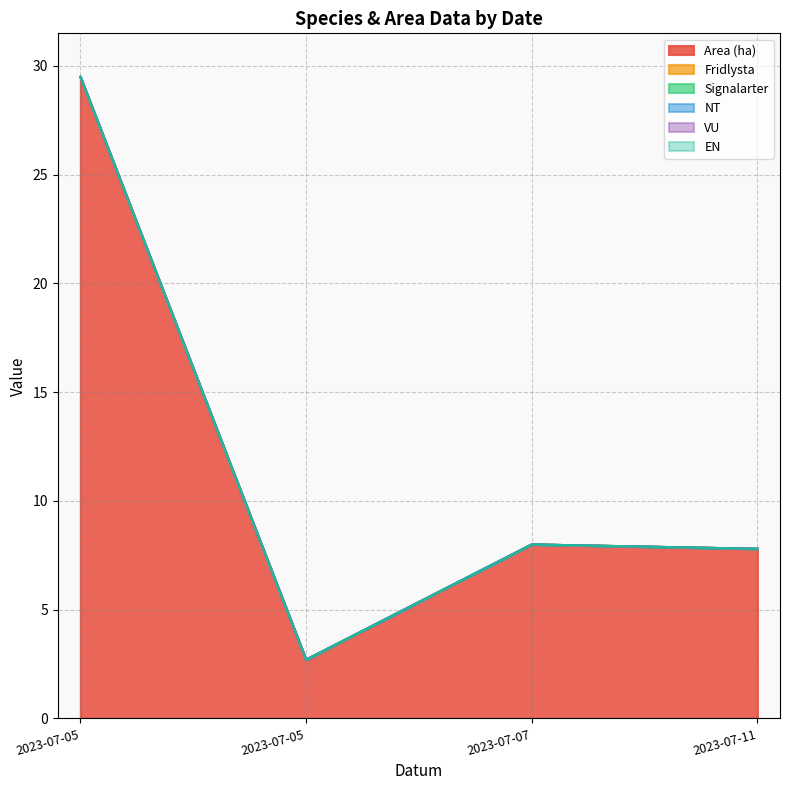

At which category is the sum across all series the highest?

2023-07-05